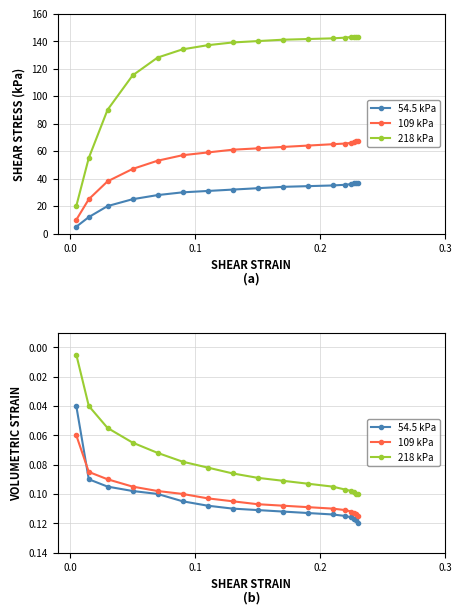

True or false: 109 kPa has a value of 0.1 at 0.1.

False